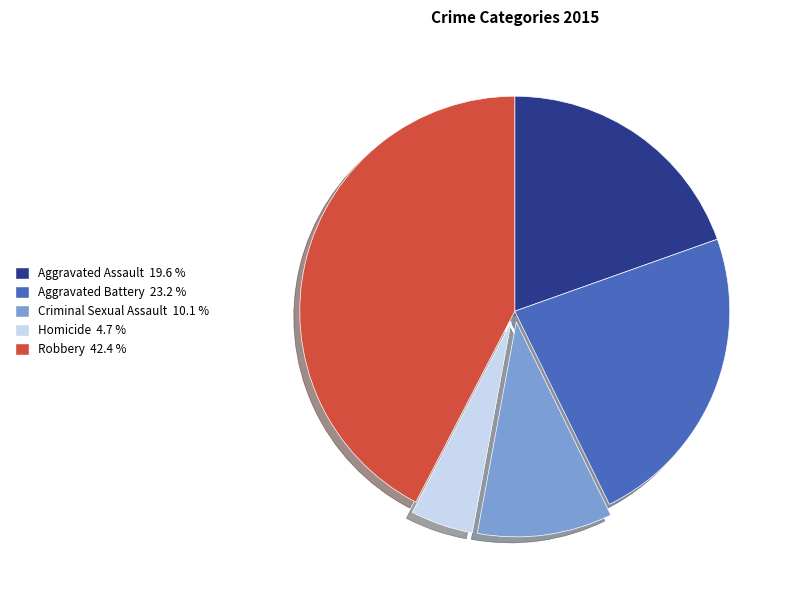

What is the smallest slice in the pie chart?

Homicide